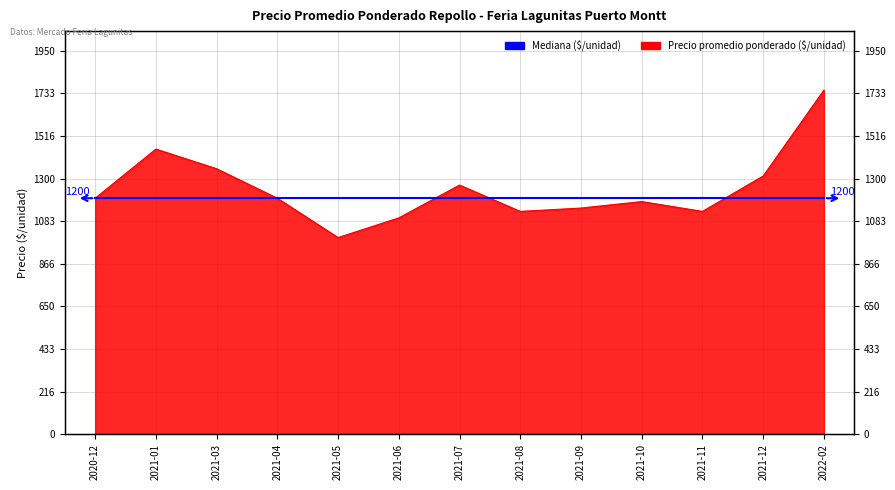

Rank the categories by value from lowest to highest.

2021-05, 2021-06, 2021-08, 2021-11, 2021-09, 2021-10, 2020-12, 2021-04, 2021-07, 2021-12, 2021-03, 2021-01, 2022-02